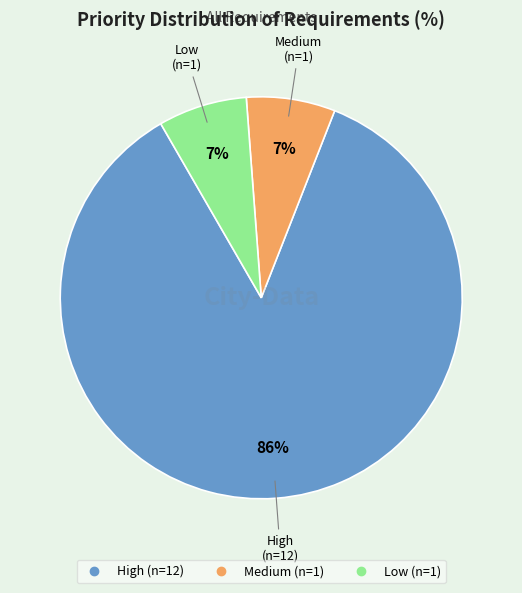

How many slices are in this pie chart?

3